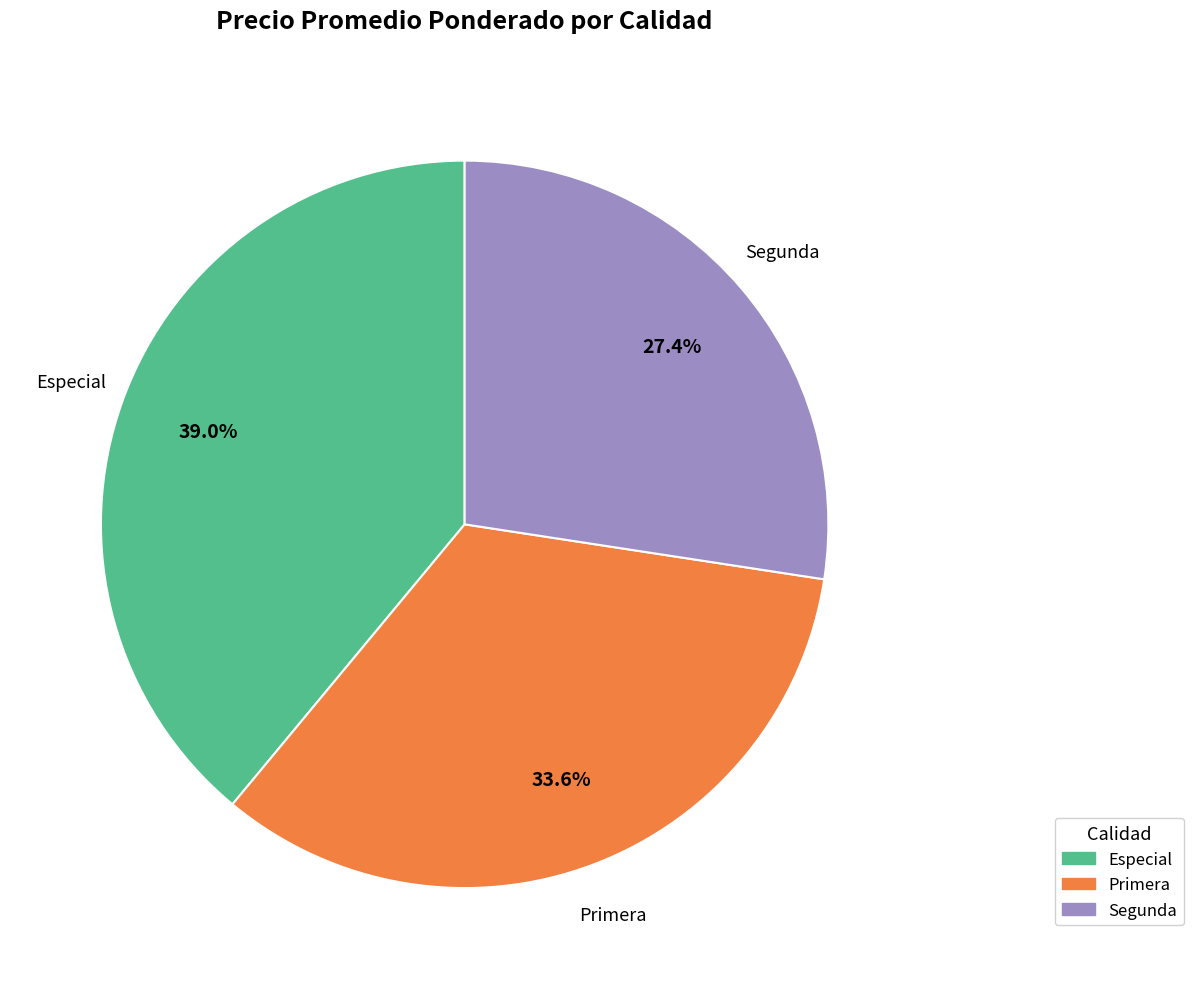

Which category has the smallest portion of the pie?

Segunda